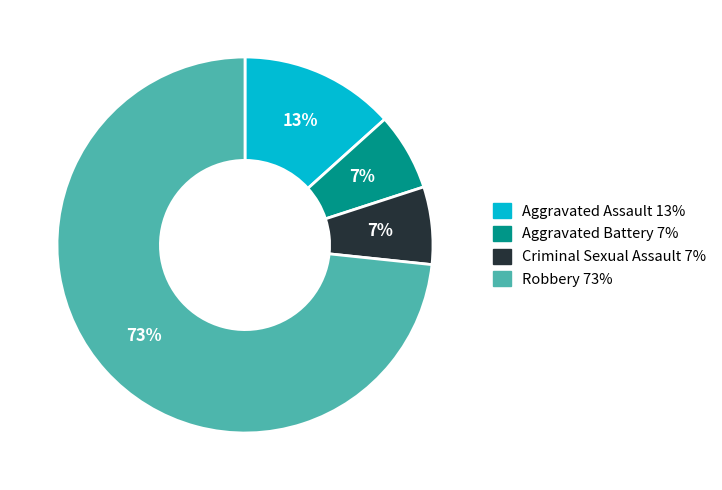

What percentage is the Criminal Sexual Assault slice, to the nearest percent?

7%